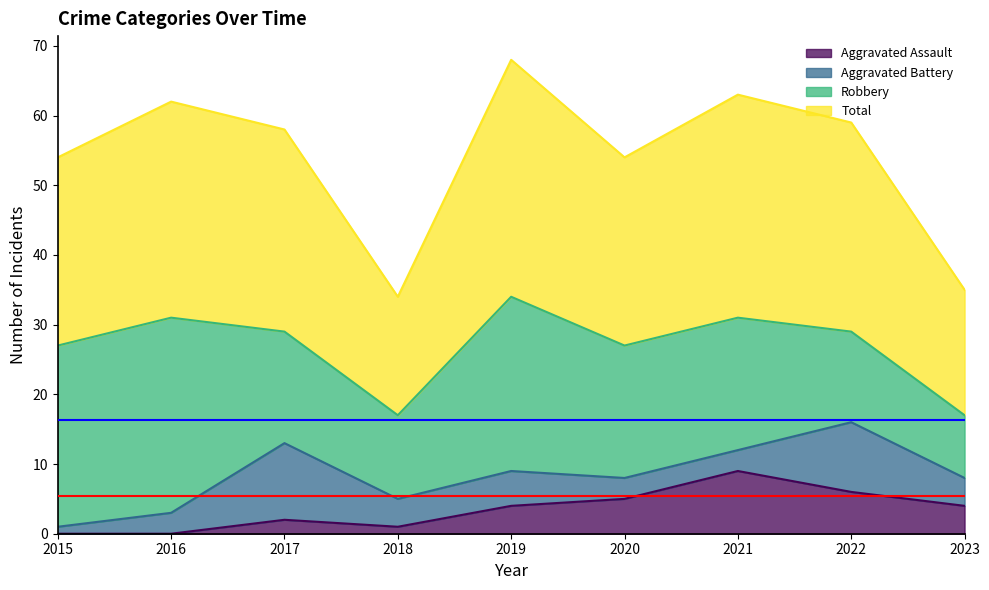

Is it true that Aggravated Assault equals 0 at 2015?

True